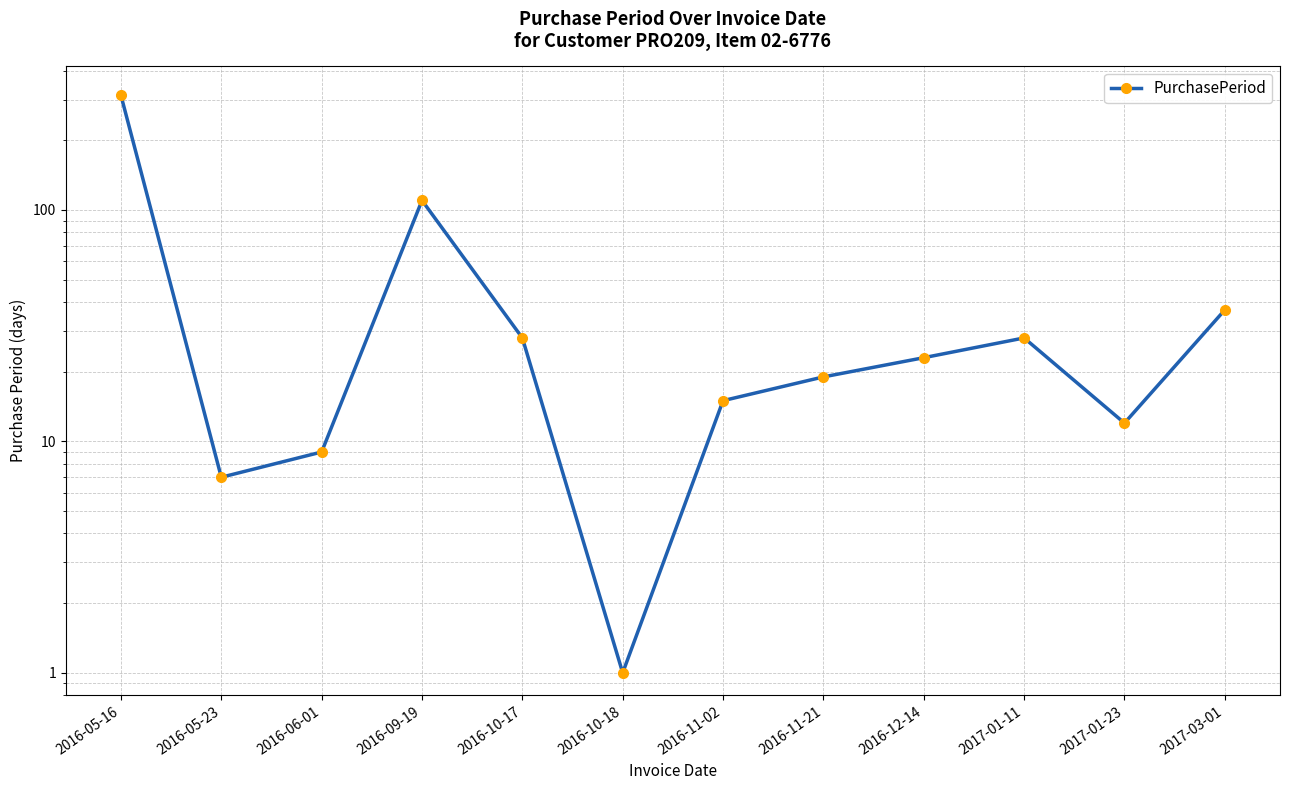

Reading left to right, what are all the values shown in this chart?

313	7	9	110	28	1	15	19	23	28	12	37